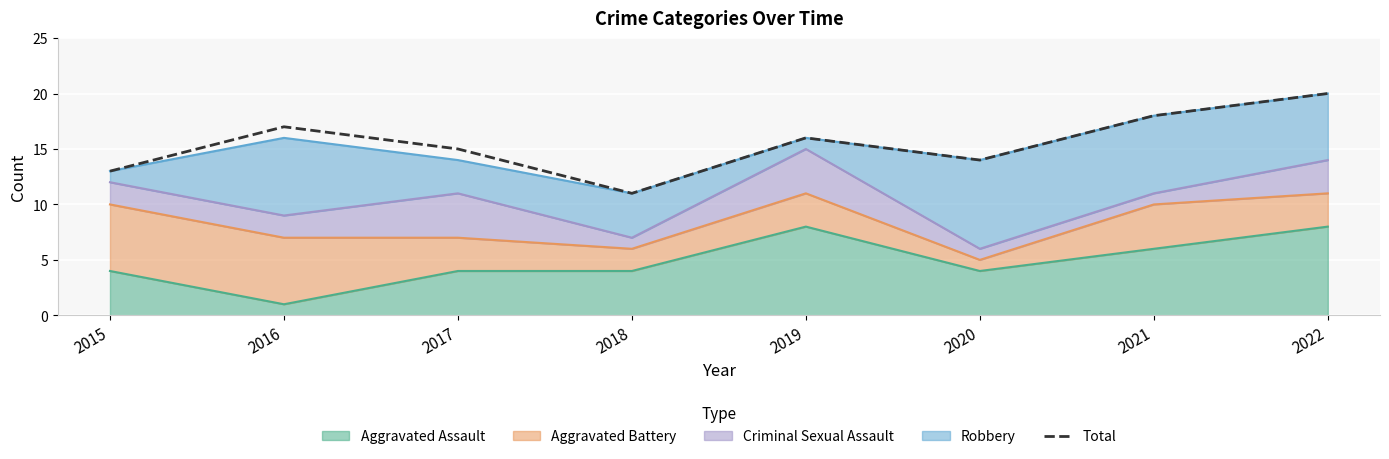

How many categories are shown in the chart?

8